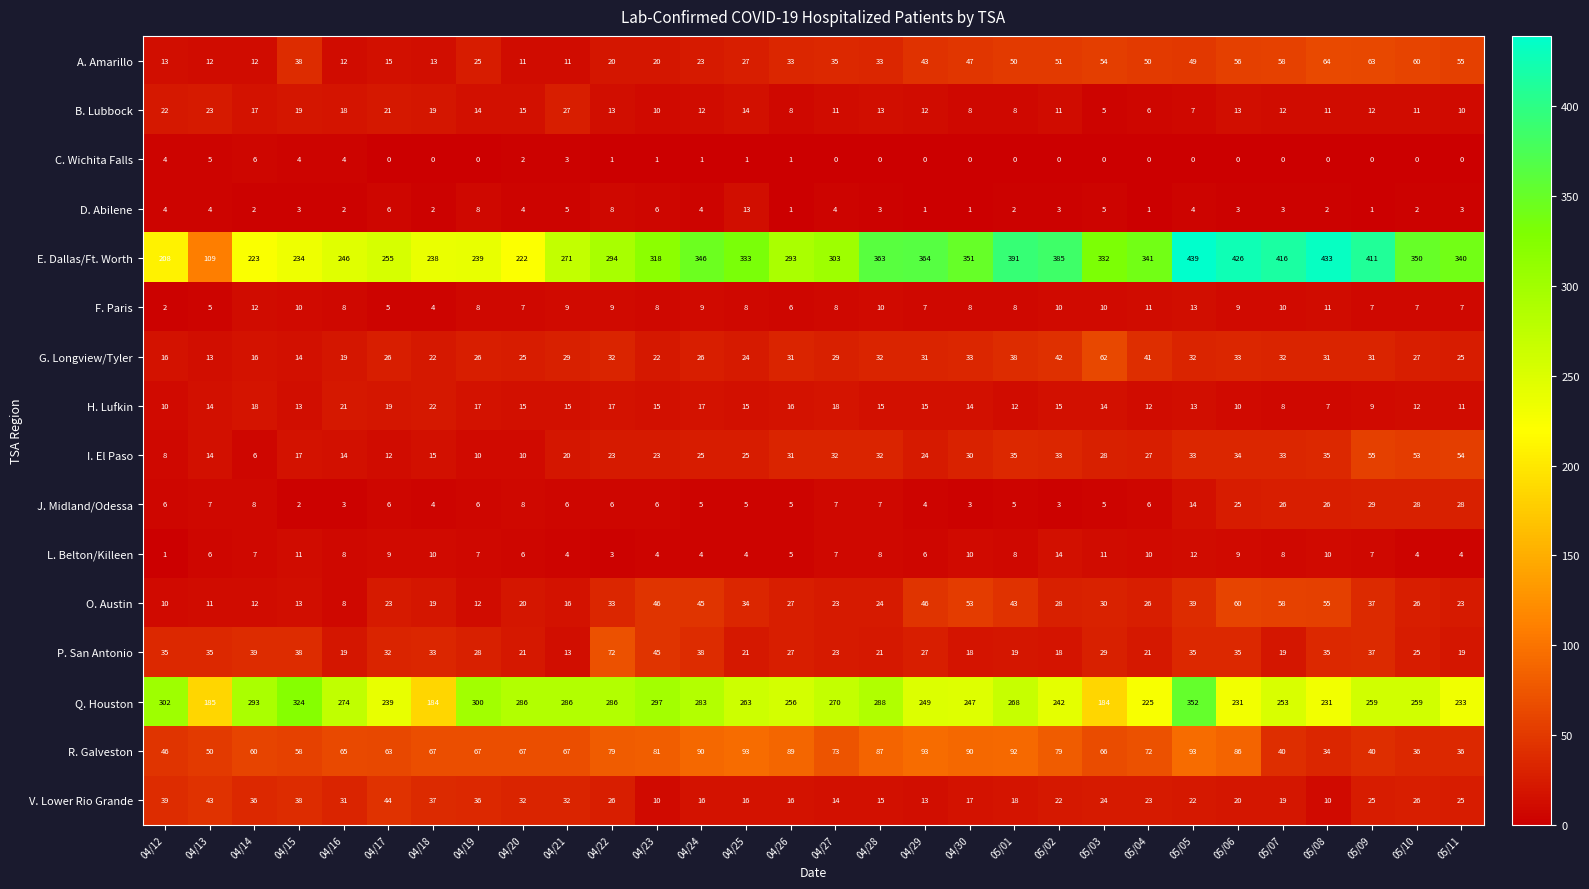

What is the sum of all D. Abilene values?

110